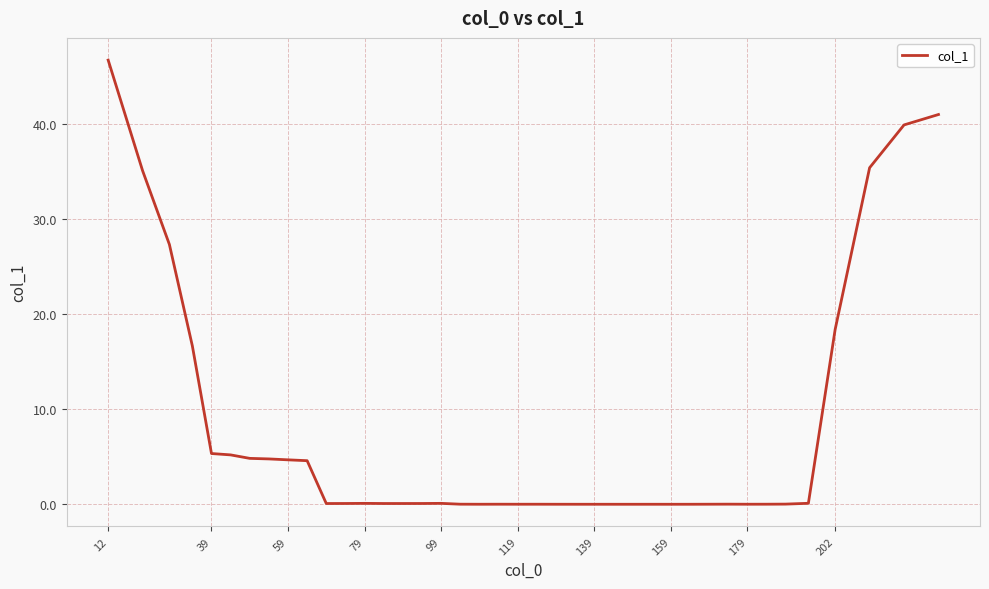

What is the greatest value displayed?

46.7